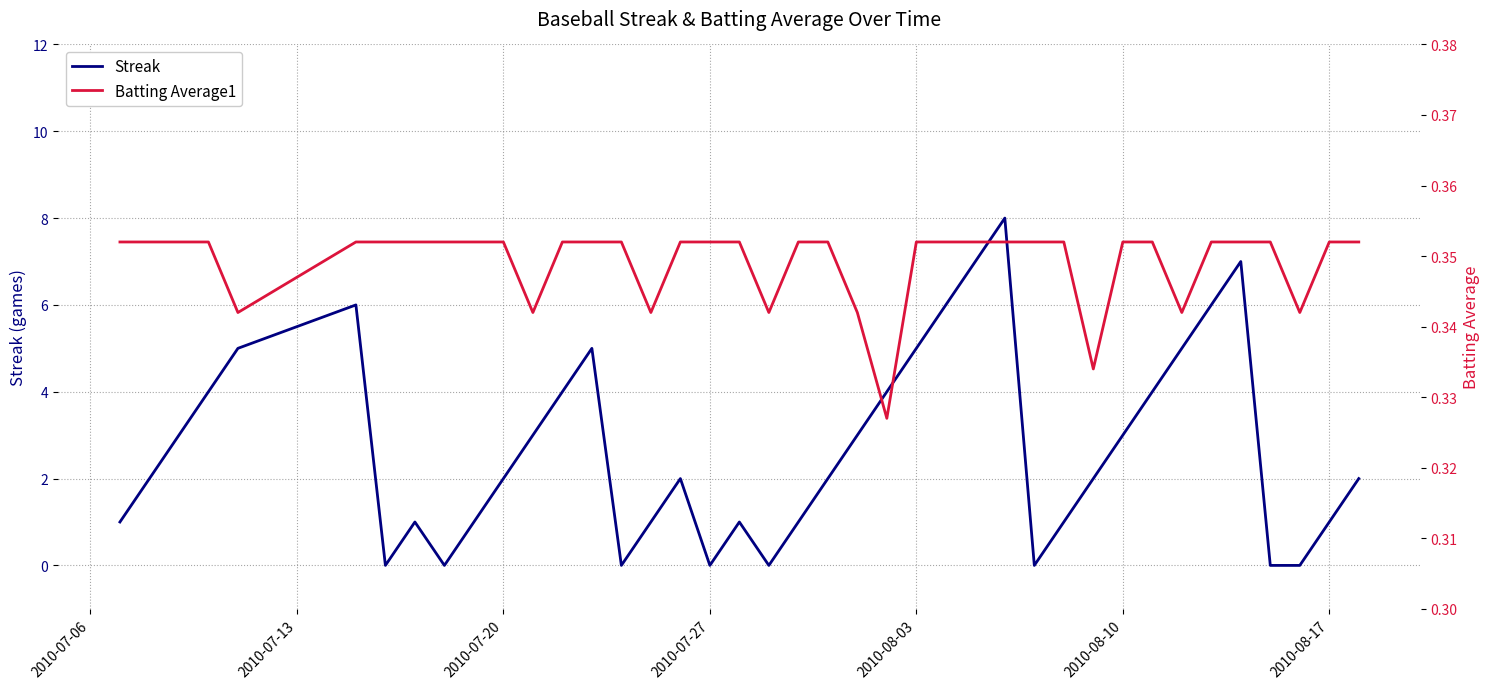

Reading left to right, extract all data points from this chart.

Streak: 1.0	2.0	3.0	4.0	5.0	6.0	0.0	1.0	0.0	1.0	2.0	3.0	4.0	5.0	0.0	1.0	2.0	0.0	1.0	0.0	1.0	2.0	3.0	4.0	5.0	6.0	7.0	8.0	0.0	1.0	2.0	3.0	4.0	5.0	6.0	7.0	0.0	0.0	1.0	2.0
Batting Average1: 0.4	0.4	0.4	0.4	0.3	0.4	0.4	0.4	0.4	0.4	0.4	0.3	0.4	0.4	0.4	0.3	0.4	0.4	0.4	0.3	0.4	0.4	0.3	0.3	0.4	0.4	0.4	0.4	0.4	0.4	0.3	0.4	0.4	0.3	0.4	0.4	0.4	0.3	0.4	0.4